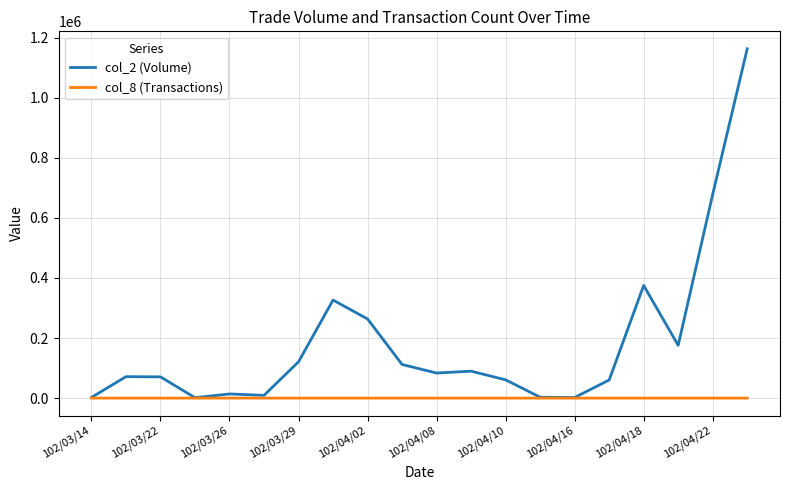

List the series in order of their overall mean, lowest first.

col_8 (Transactions), col_2 (Volume)